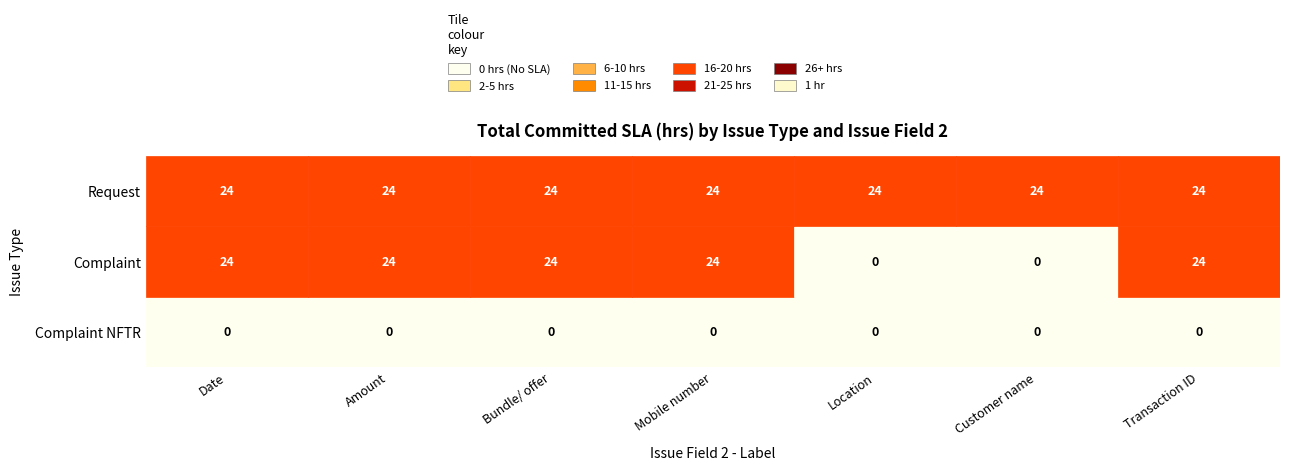

Reading left to right, extract all data points from this chart.

Complaint NFTR: Date=0	Amount=0	Bundle/ offer=0	Mobile number=0	Location=0	Customer name=0	Transaction ID=0
Complaint: Date=24	Amount=24	Bundle/ offer=24	Mobile number=24	Location=0	Customer name=0	Transaction ID=24
Request: Date=24	Amount=24	Bundle/ offer=24	Mobile number=24	Location=24	Customer name=24	Transaction ID=24